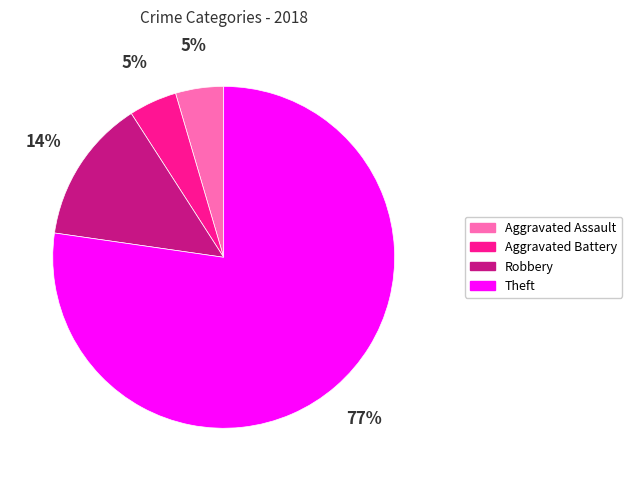

Is the sum of Aggravated Battery and Theft greater than half?

Yes